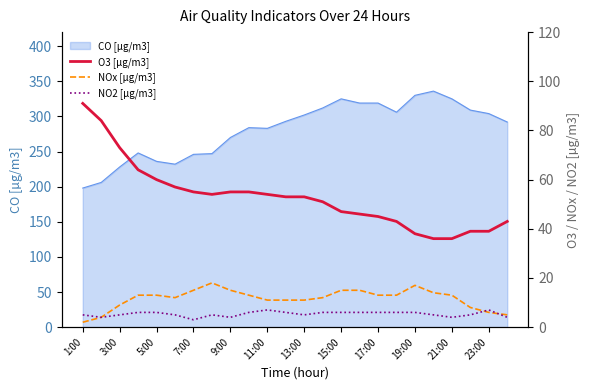

How many interior local valleys does the NOx [µg/m3] series have?

1